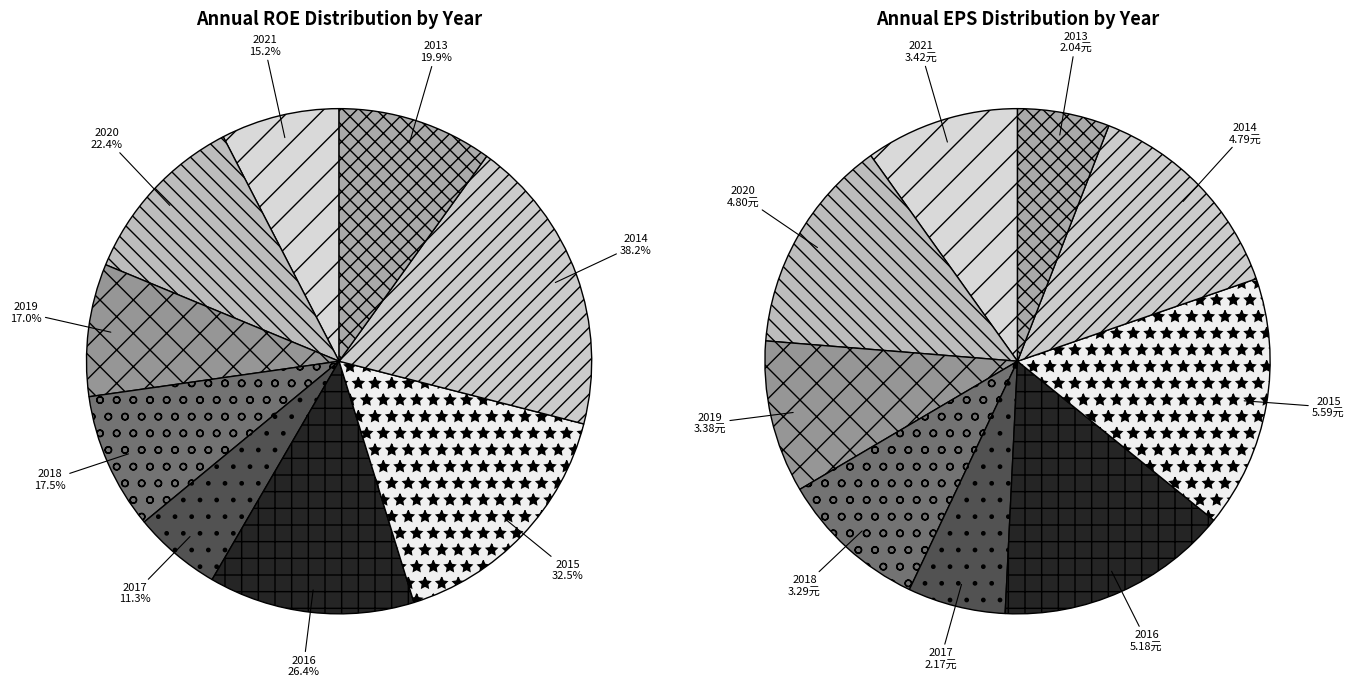

Count the number of slices in the pie.

9